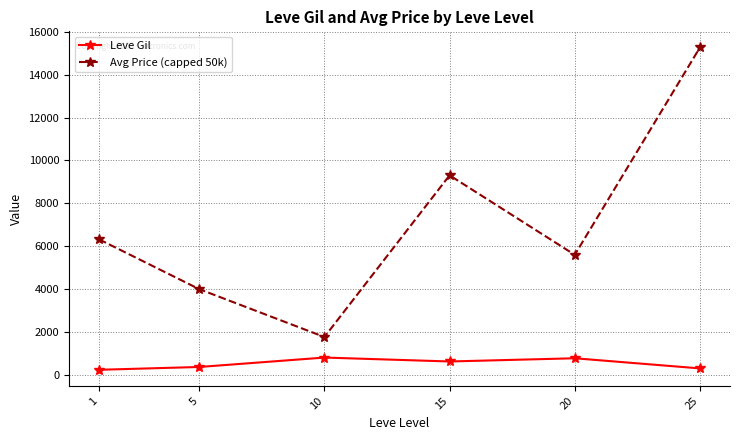

What is the value of the Leve Gil point at the 6th from the left?

296.7